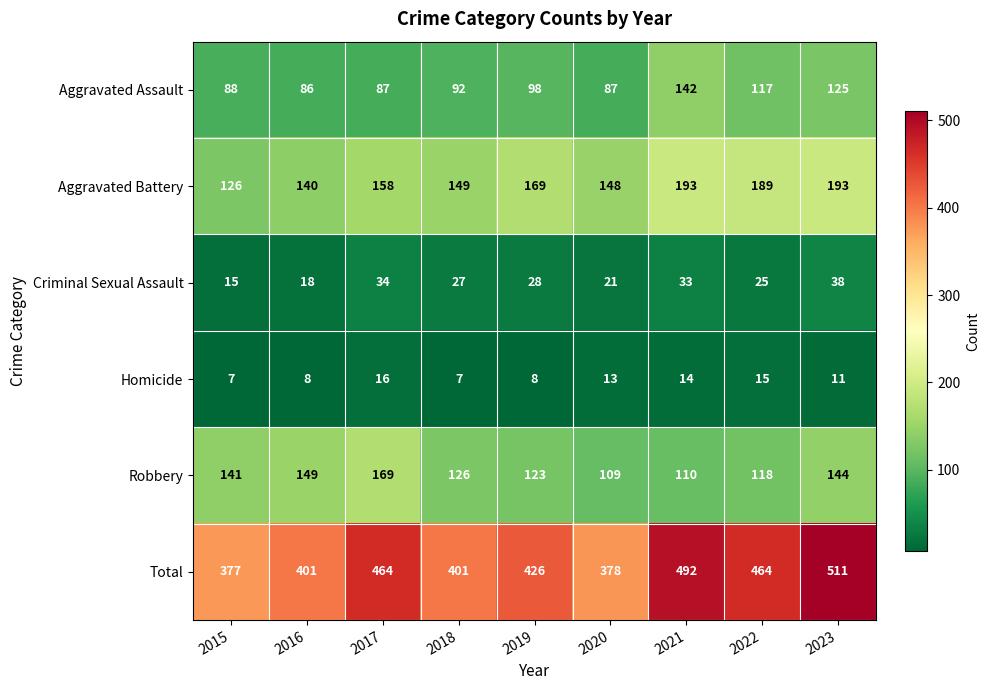

How many categories are shown in the chart?

9